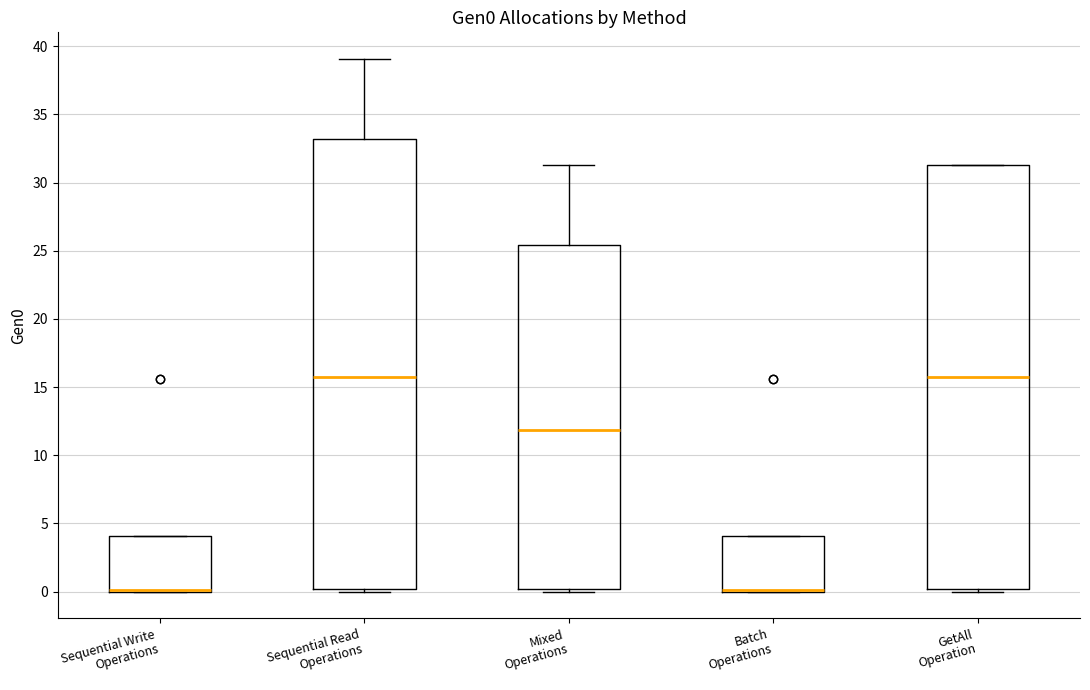

Reading left to right, read every box against the y-axis: the position of its median line, the range the box covers, and the ends of its whiskers. The values are not printed on the chart, so give them approximately, as read against the axis.

Sequential Write Operations: median 0.0 (drawn on the box's lower edge), box 0.0 to 4.0, whiskers 0.0 to 4.0
Sequential Read Operations: median 15.5, box 0.0 to 33.0, whiskers 0.0 (just below the box's lower edge) to 39.0
Mixed Operations: median 12.0, box 0.0 to 25.5, whiskers 0.0 (just below the box's lower edge) to 31.5
Batch Operations: median 0.0 (drawn on the box's lower edge), box 0.0 to 4.0, whiskers 0.0 to 4.0
GetAll Operation: median 15.5, box 0.0 to 31.5, whiskers 0.0 (just below the box's lower edge) to 31.5